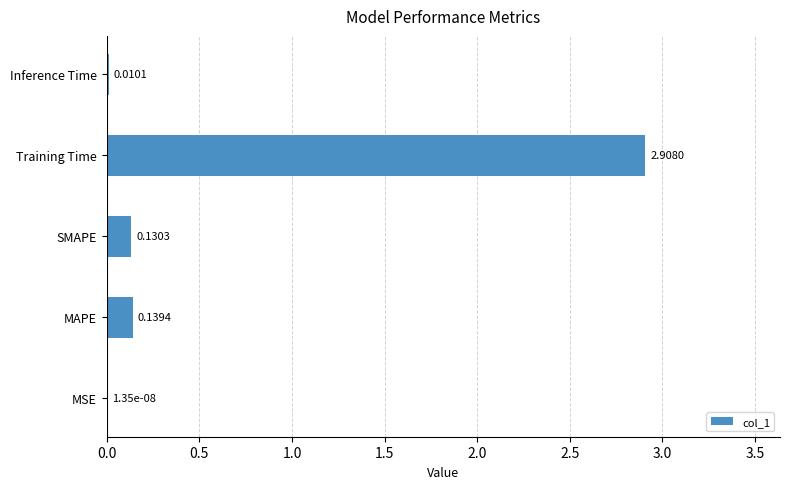

Where is the data nearest to the value 1?

MAPE